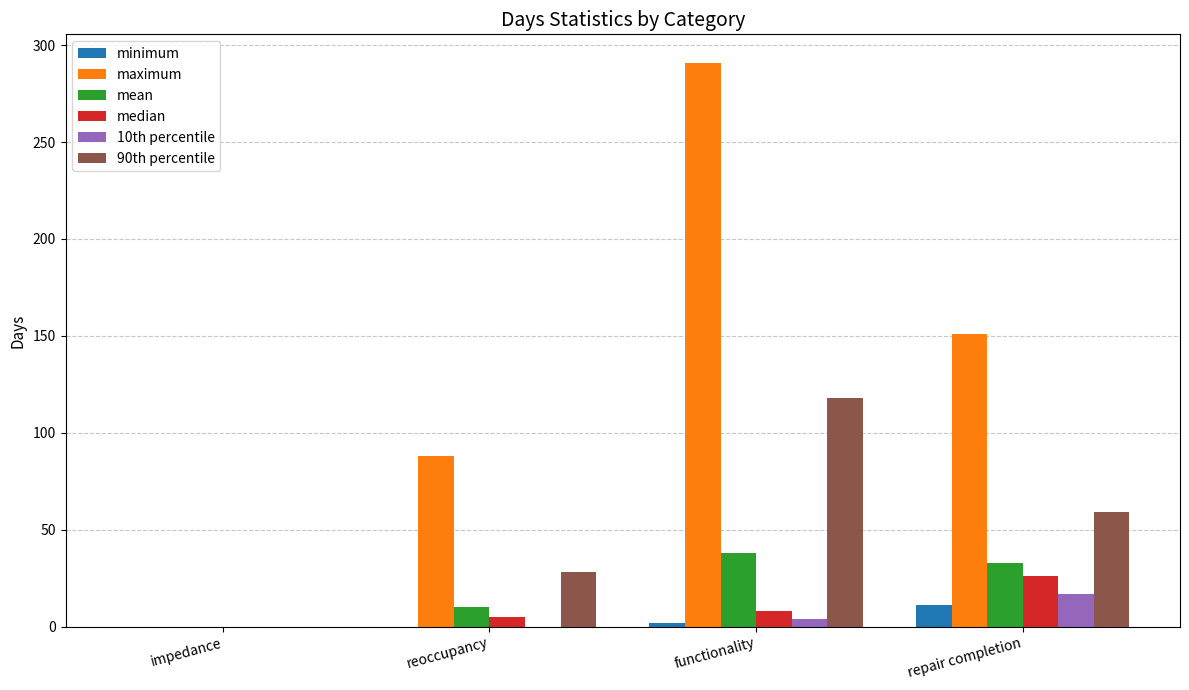

What is the approximate value of mean at reoccupancy, to the nearest 5?

10